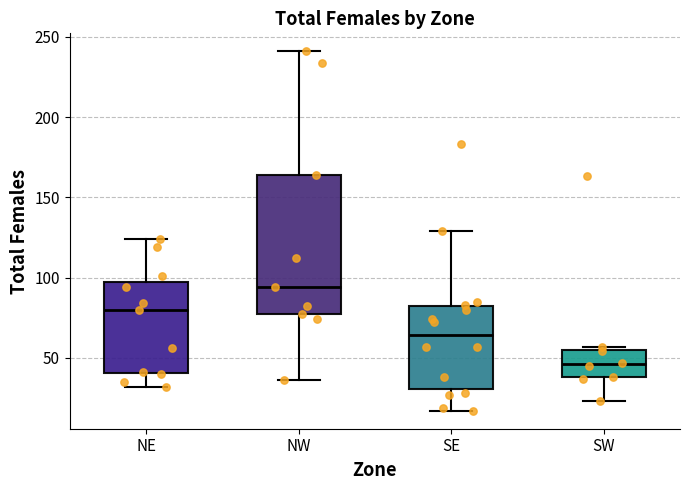

Reading left to right, read every box against the y-axis: the position of its median line, the range the box covers, and the ends of its whiskers. The values are not printed on the chart, so give them approximately, as read against the axis.

NE: median 80, box 40 to 100, whiskers 30 to 125
NW: median 95, box 75 to 165, whiskers 35 to 240
SE: median 65, box 30 to 80, whiskers 15 to 130
SW: median 45, box 40 to 55, whiskers 25 to 55 (just above the box's upper edge)